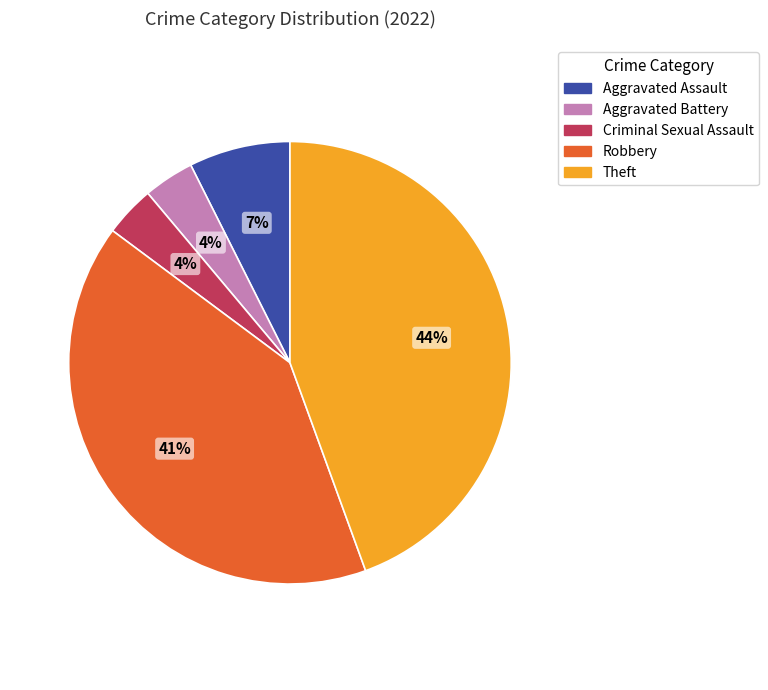

To the nearest percent, what is the average slice percentage?

20%